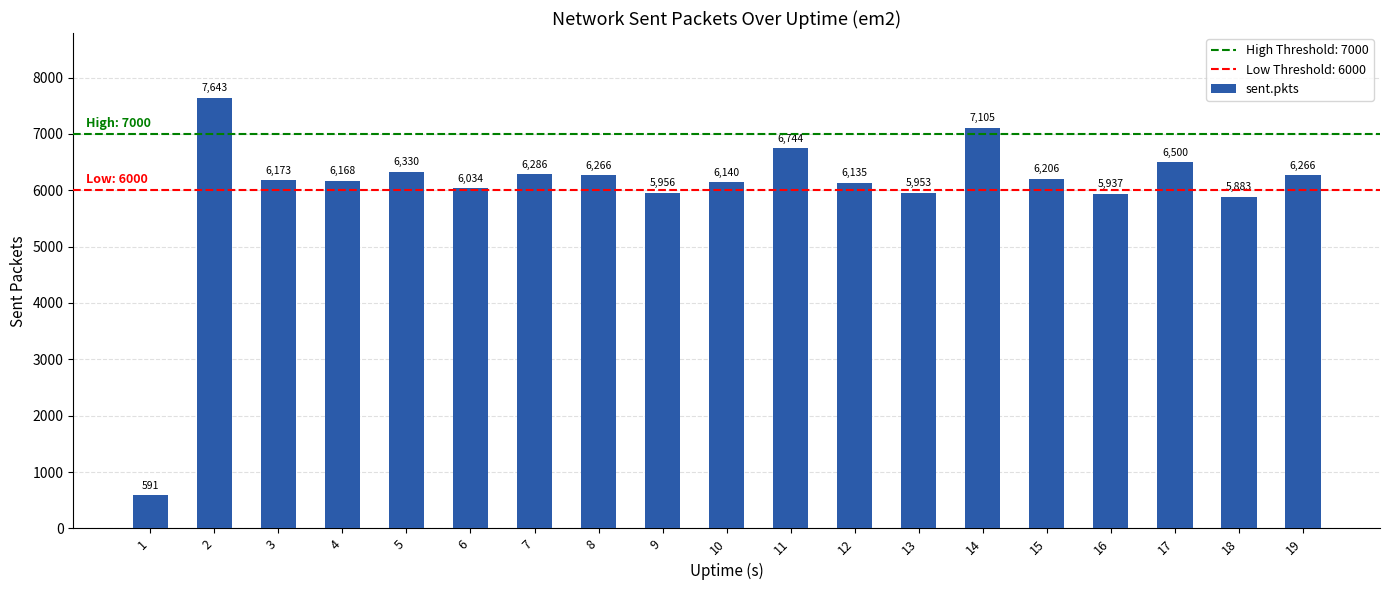

What is the difference between the maximum and minimum values?

7052